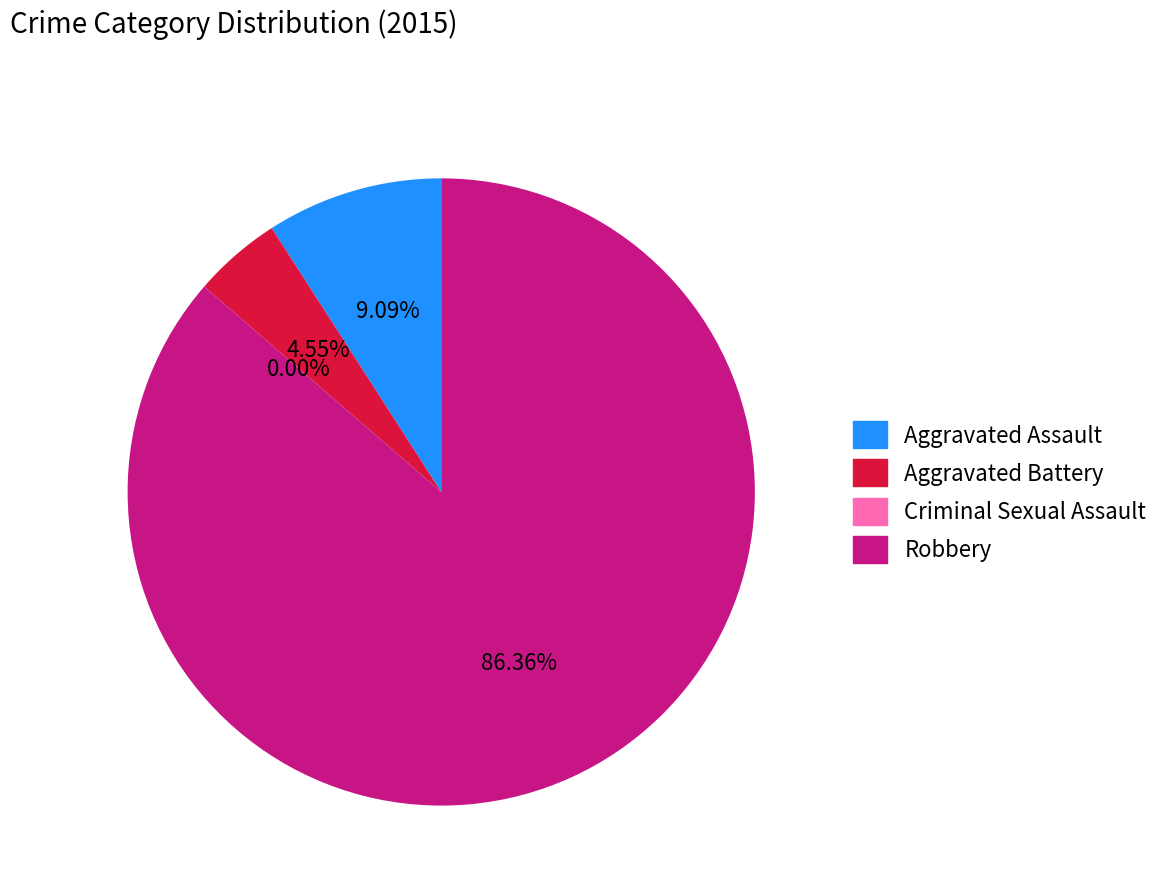

Which has a higher value, Aggravated Assault or Aggravated Battery?

Aggravated Assault